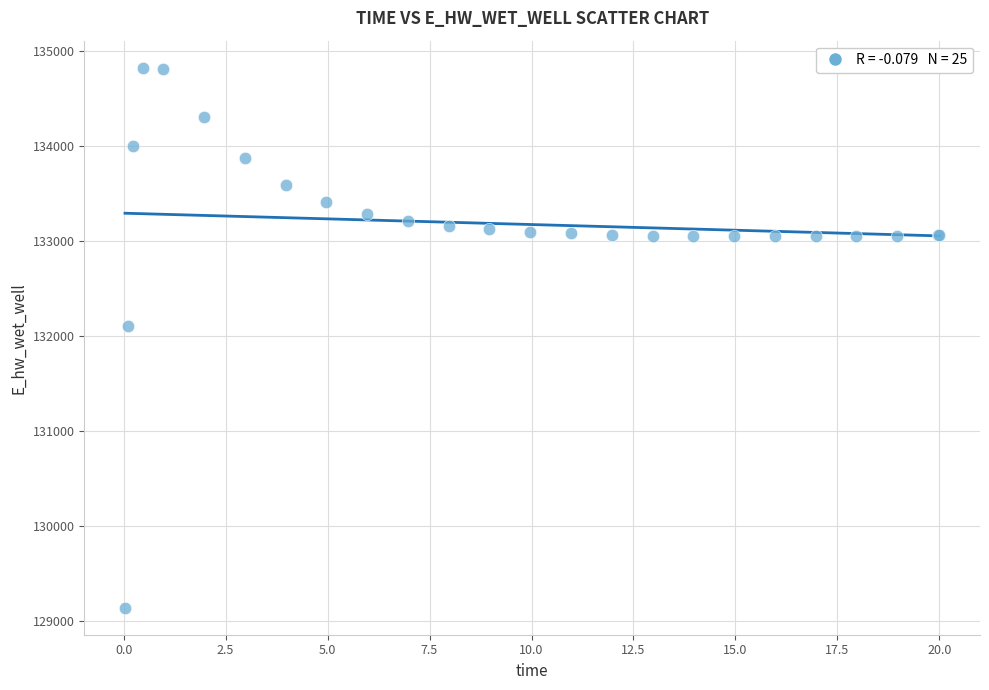

What Y value in the scatter plot is closest to 131984?

132108.1